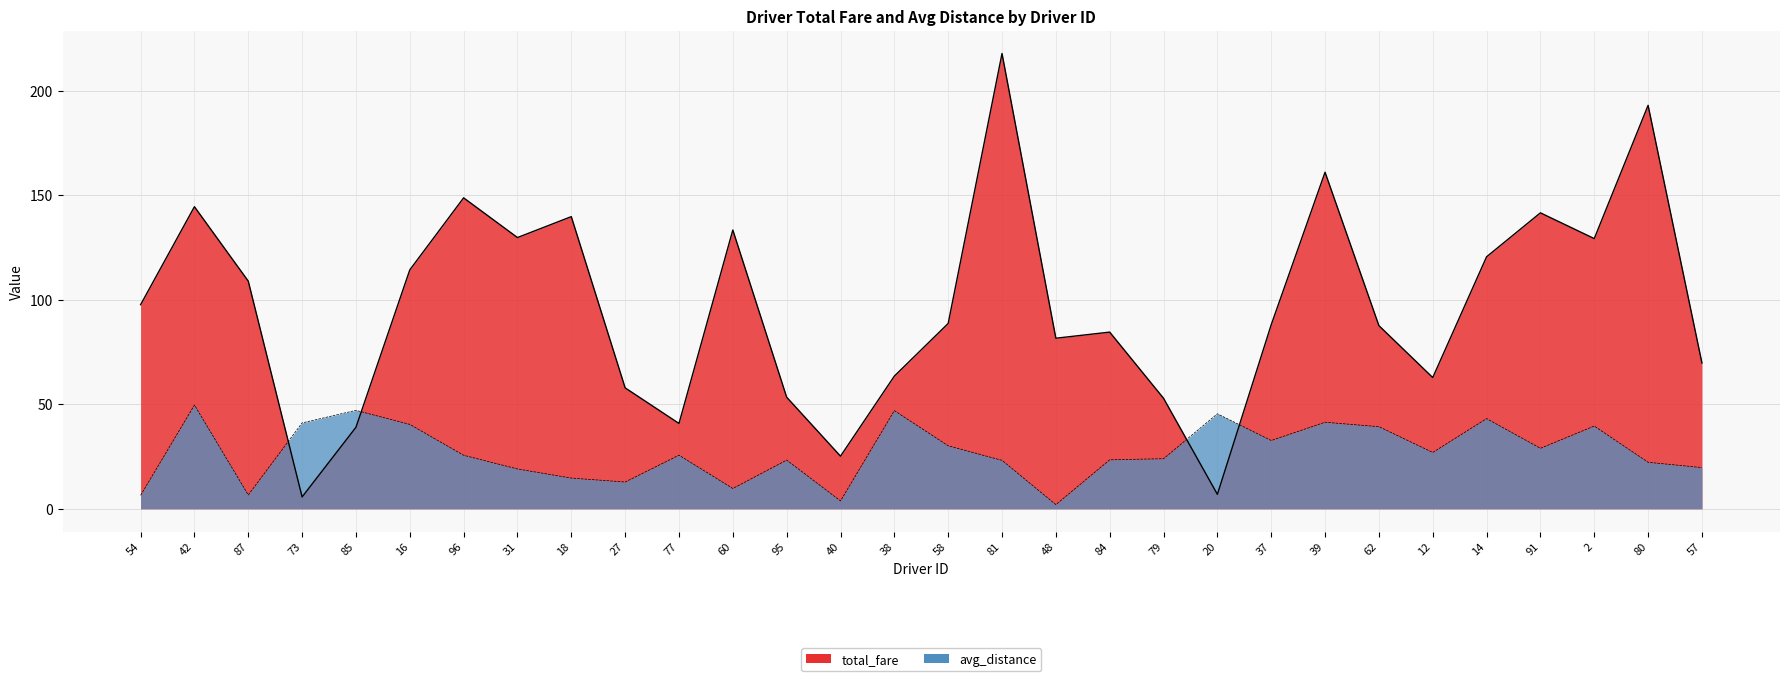

At which label is avg_distance closest to 25?

96